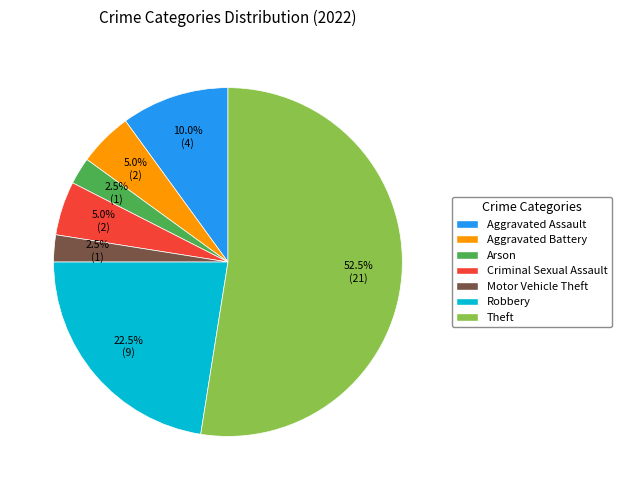

To the nearest percent, what is the combined percentage of Aggravated Battery and Aggravated Assault?

15%